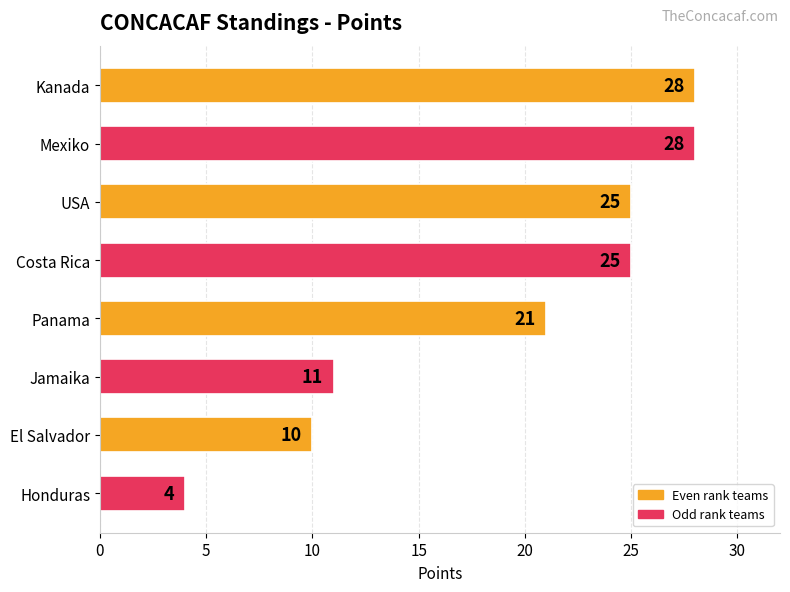

The value at Honduras is 2. True or false?

False